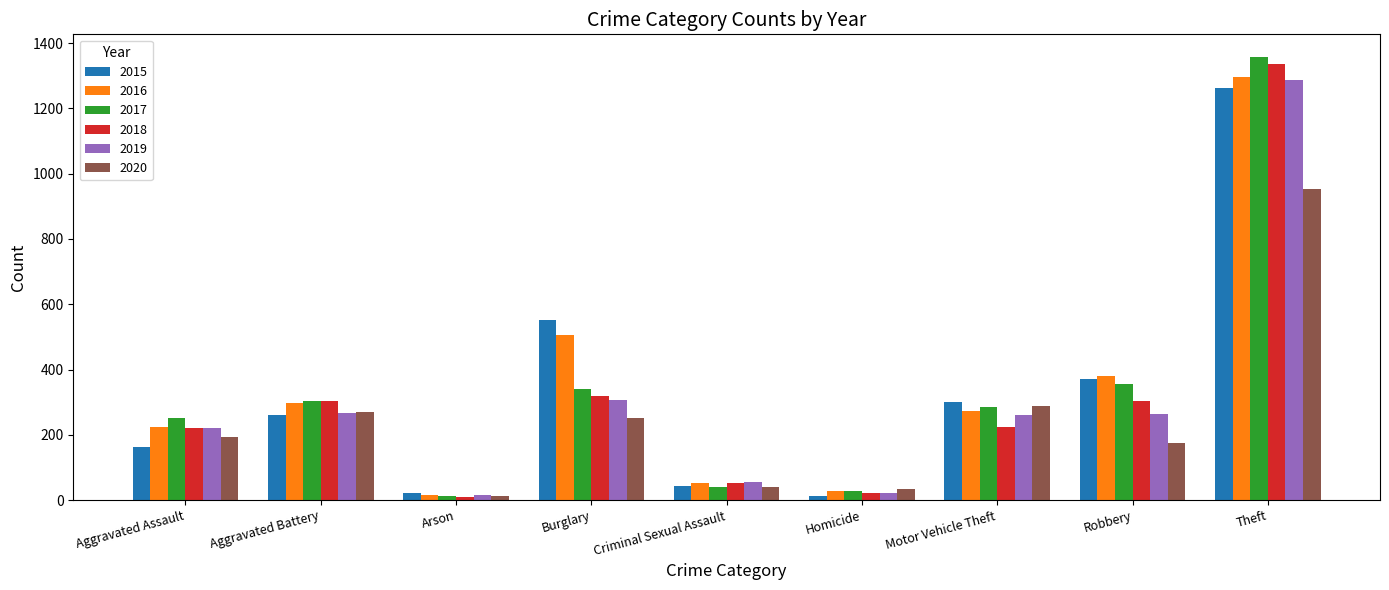

How many bars are there in each group?

6